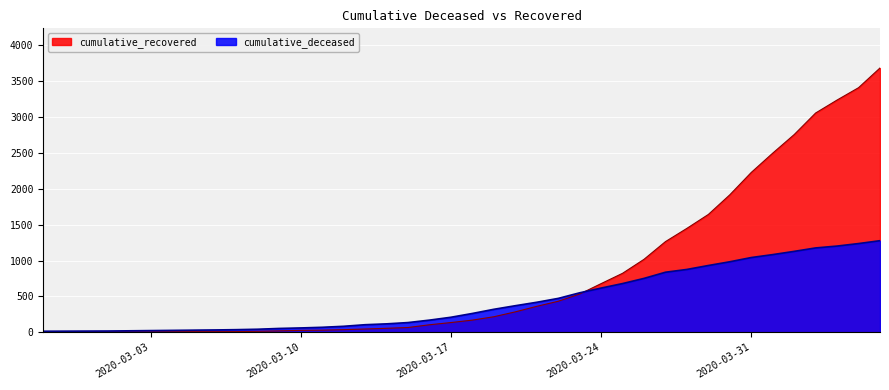

What is the sum of all cumulative_deceased values?

17480